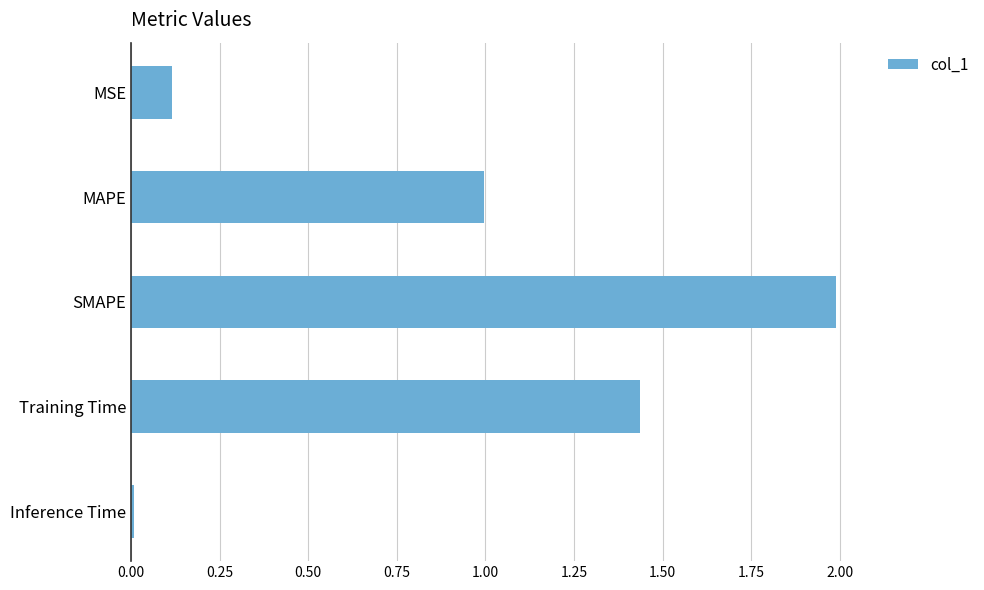

What is the label of the 2nd bar from the top?

MAPE